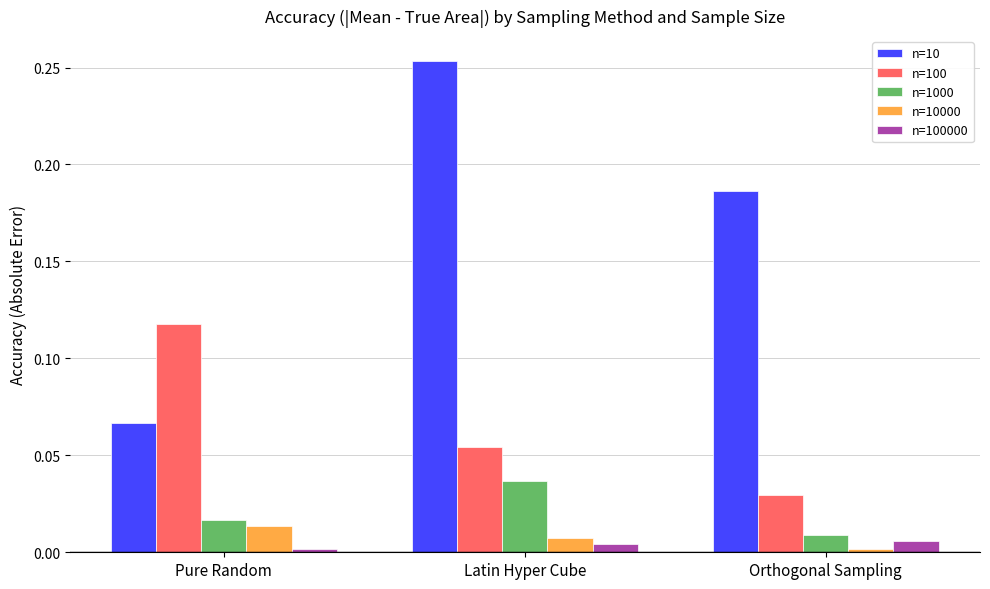

Which series has the widest spread of values?

n=10